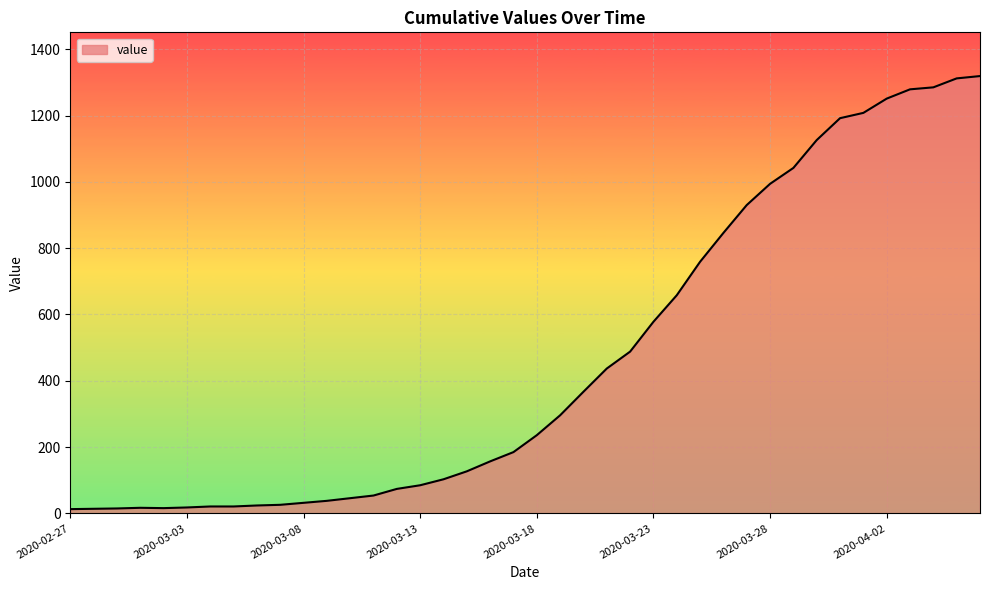

What is the difference between the maximum and minimum values?

1306